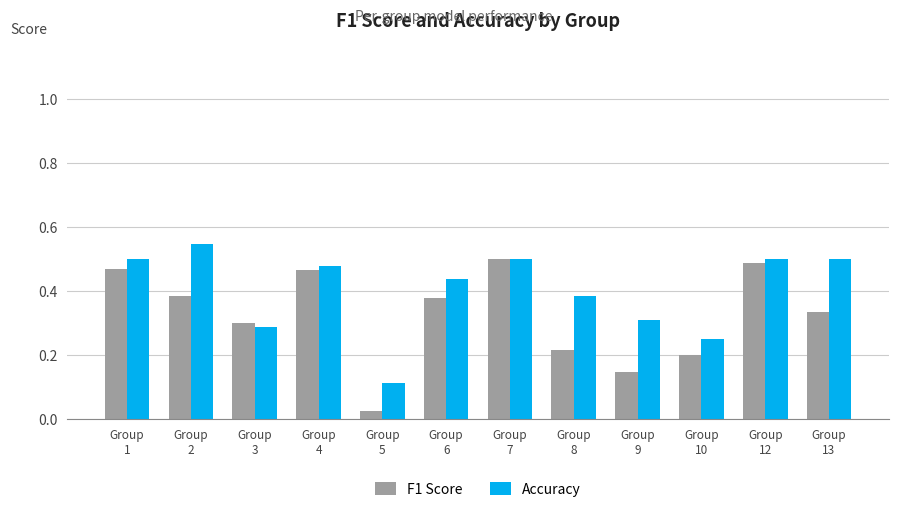

True or false: Accuracy has a value of 0.5 at Group
7.

True